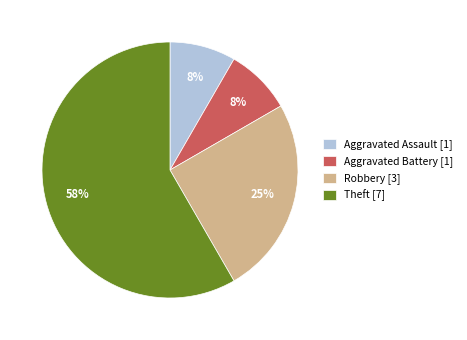

To the nearest percent, what is the average slice percentage?

25%